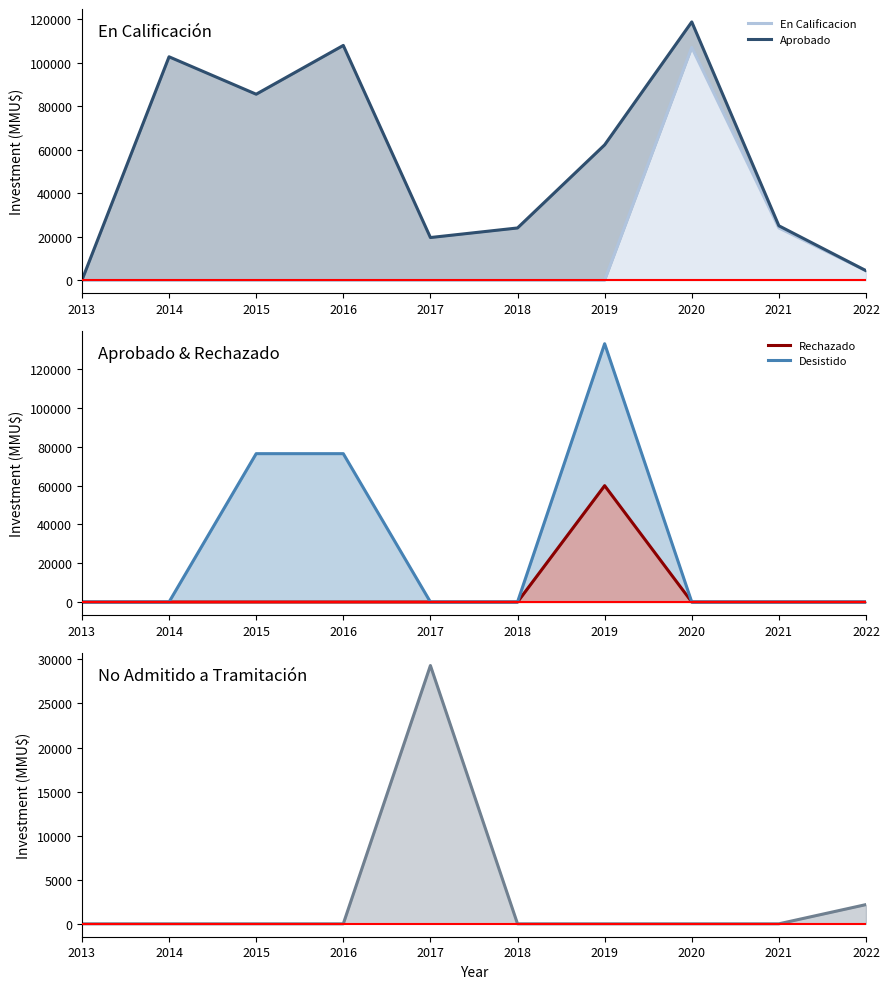

Which label corresponds to the smallest value in the chart?

2013